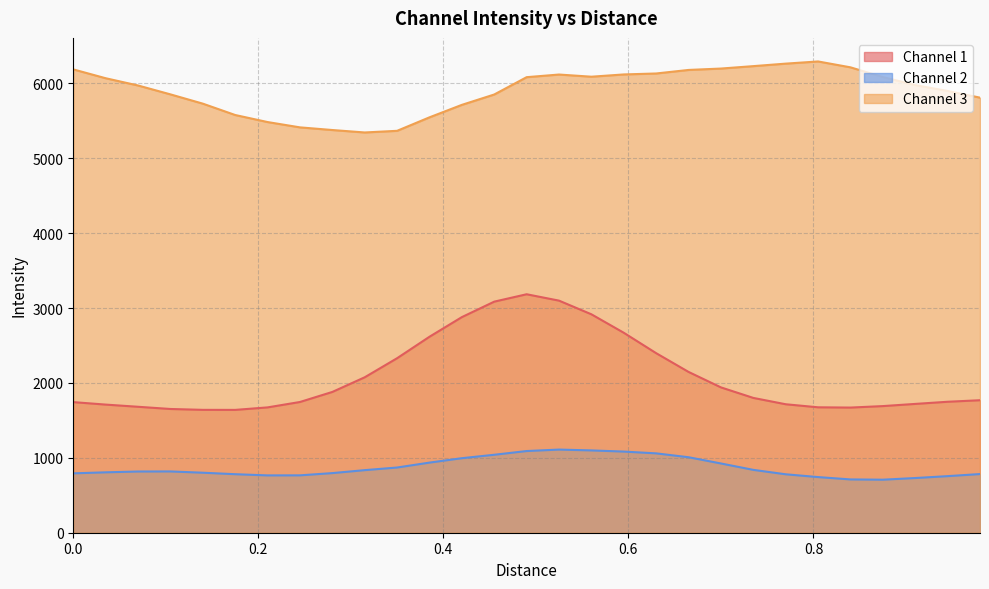

Which series has the largest range (max minus min)?

Channel 1